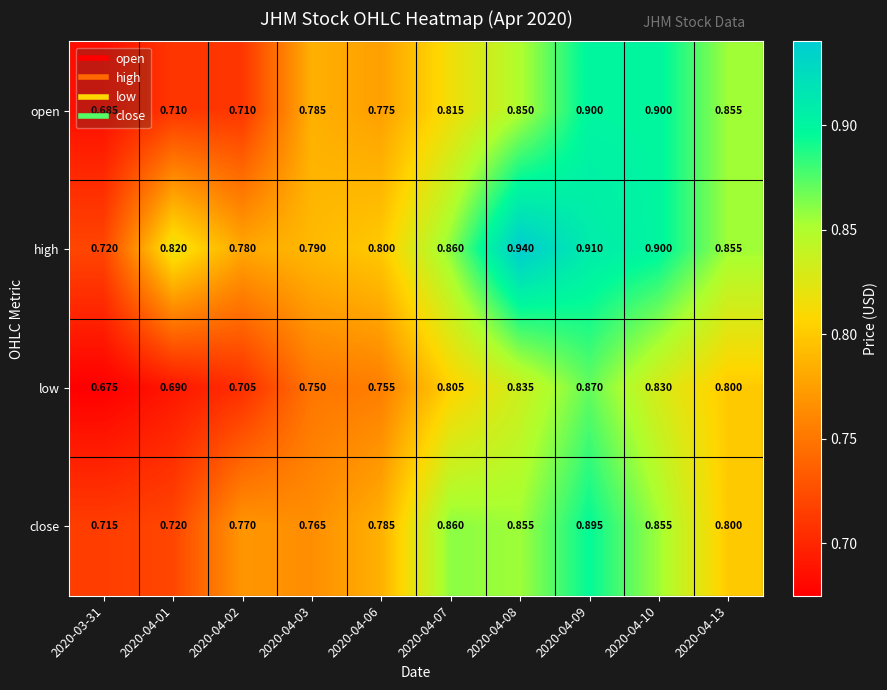

Is the value of low at 2020-04-09 greater than the value of high at 2020-04-02?

Yes